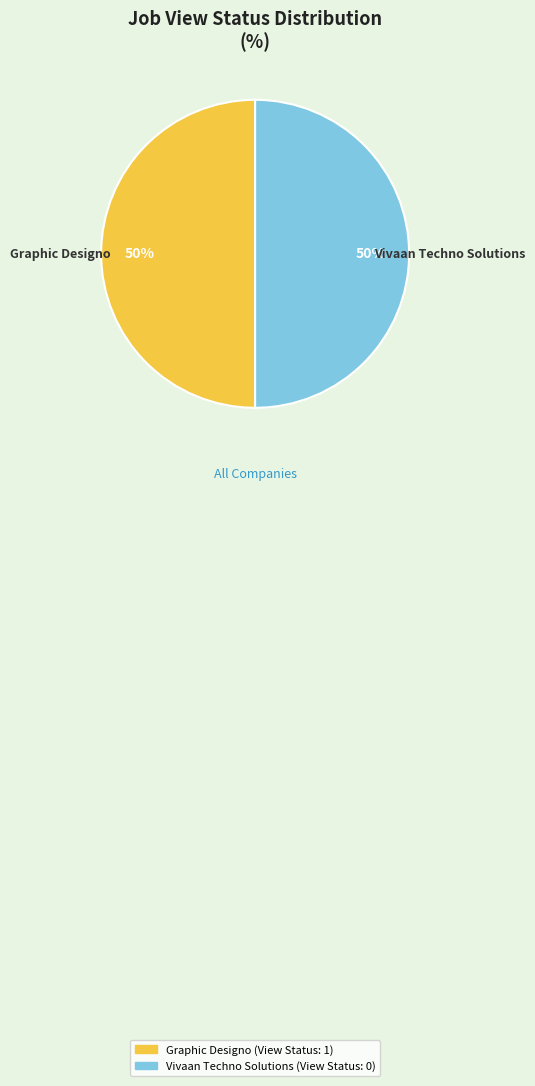

Is the sum of Vivaan Techno Solutions and Graphic Designo greater than half?

Yes